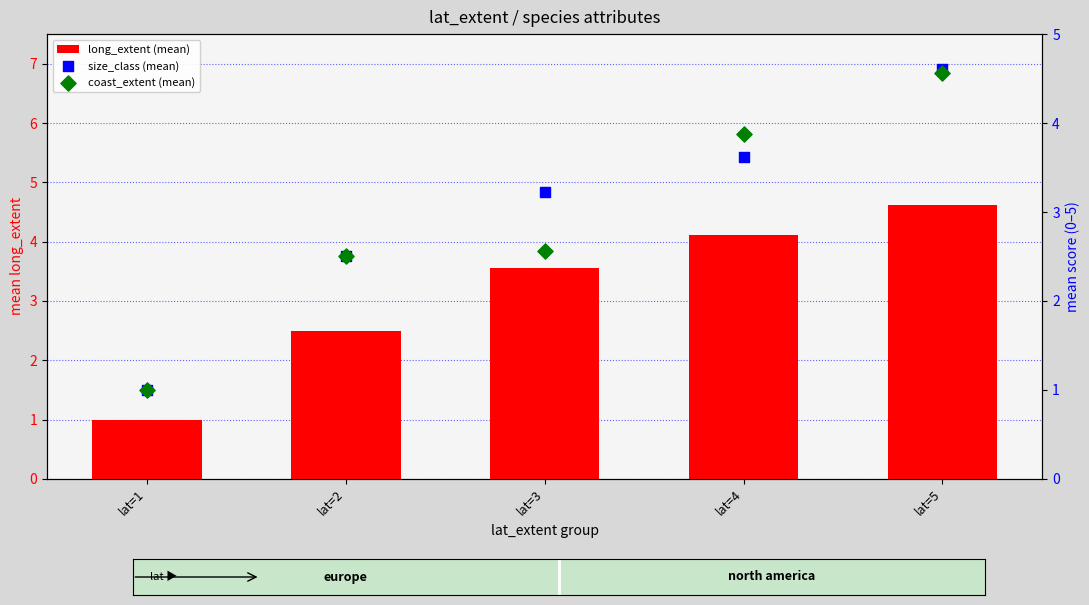

Which series contains the highest Y value?

long_extent (mean)